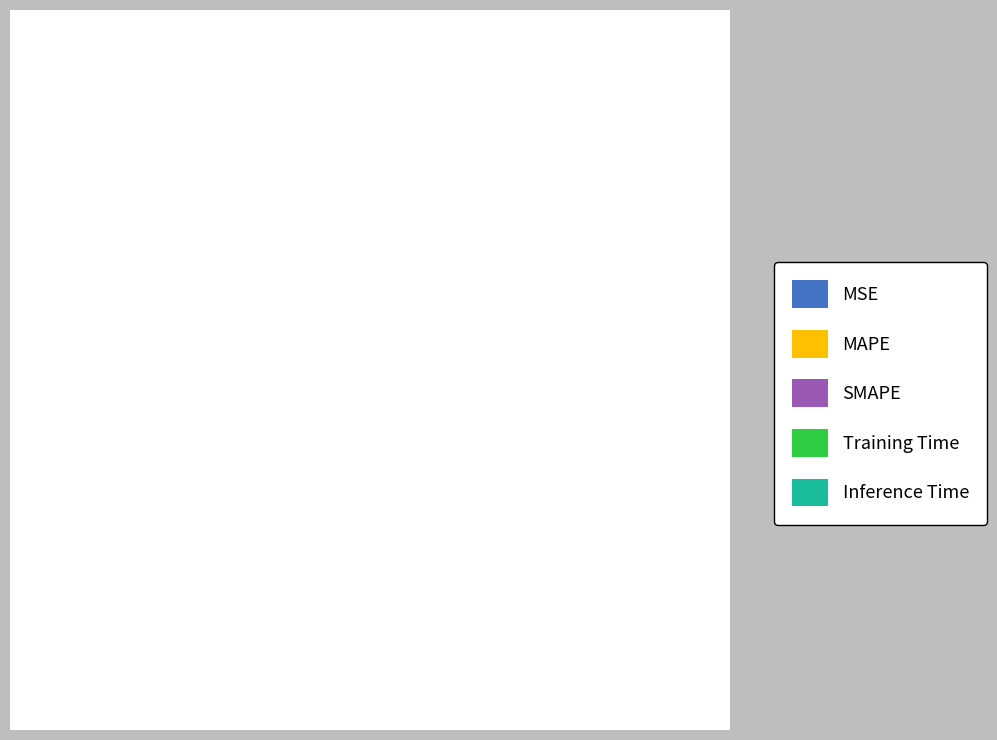

Combined, do Training Time and MAPE account for over 50%?

Yes